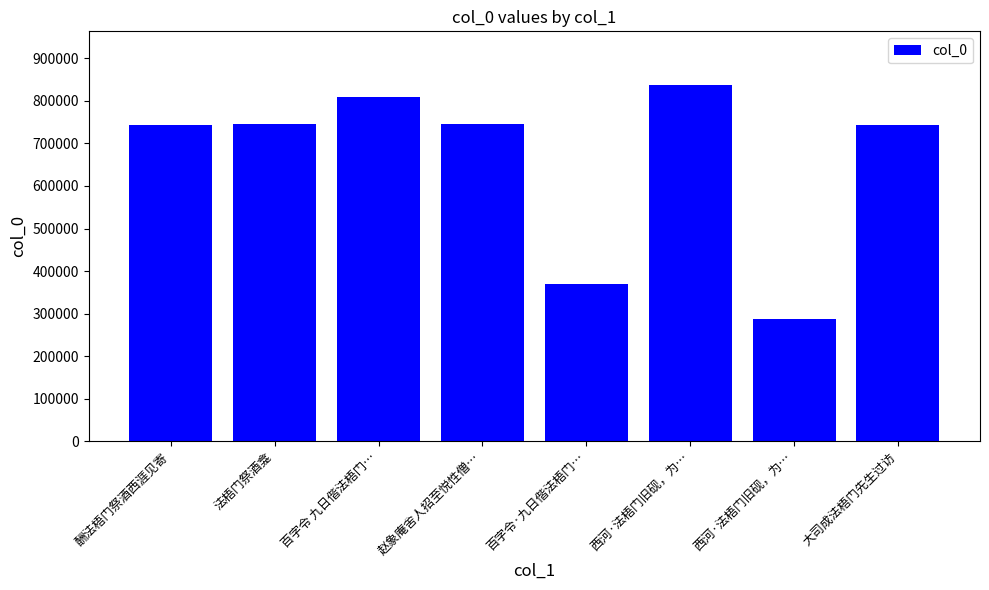

How many series are shown in this chart?

1